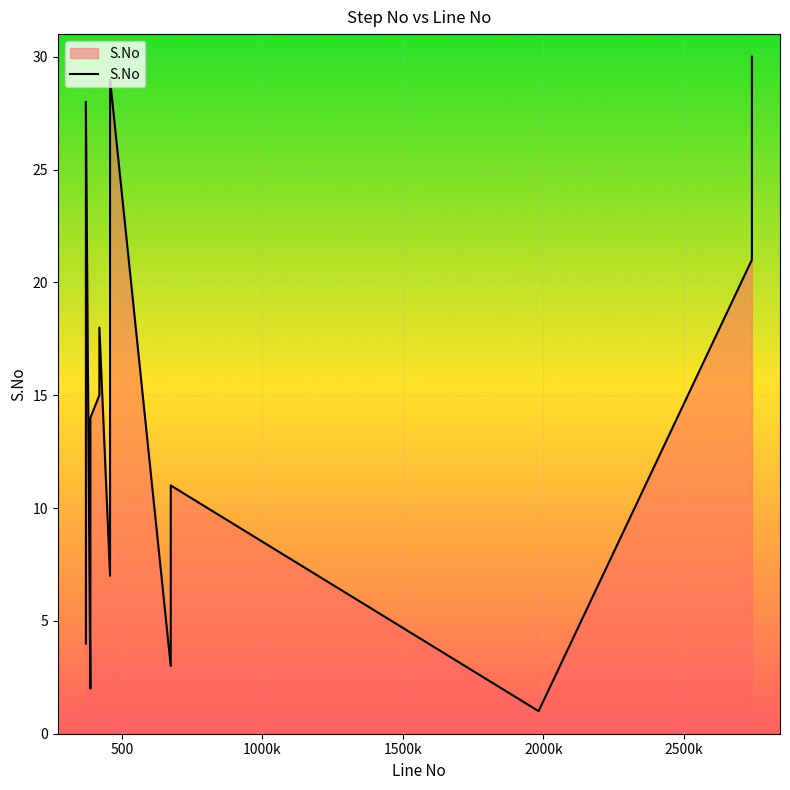

What is the difference between the second highest and minimum values?

28